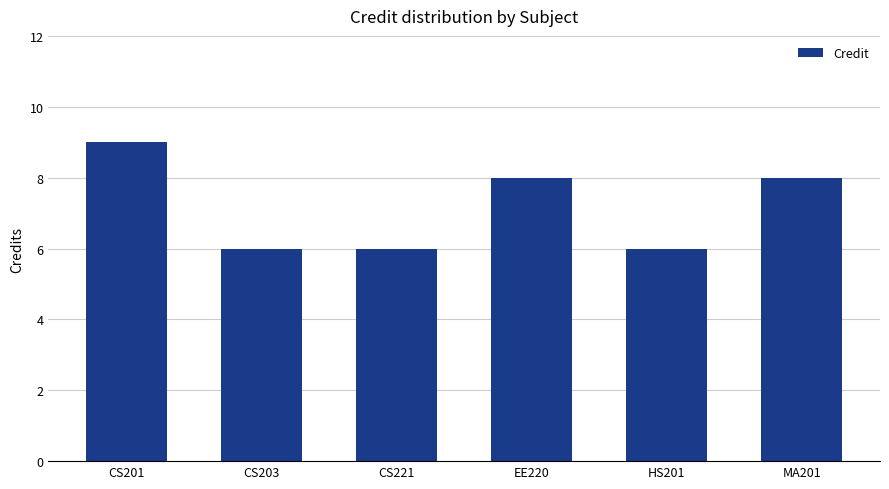

Which label corresponds to the largest value in the chart?

CS201